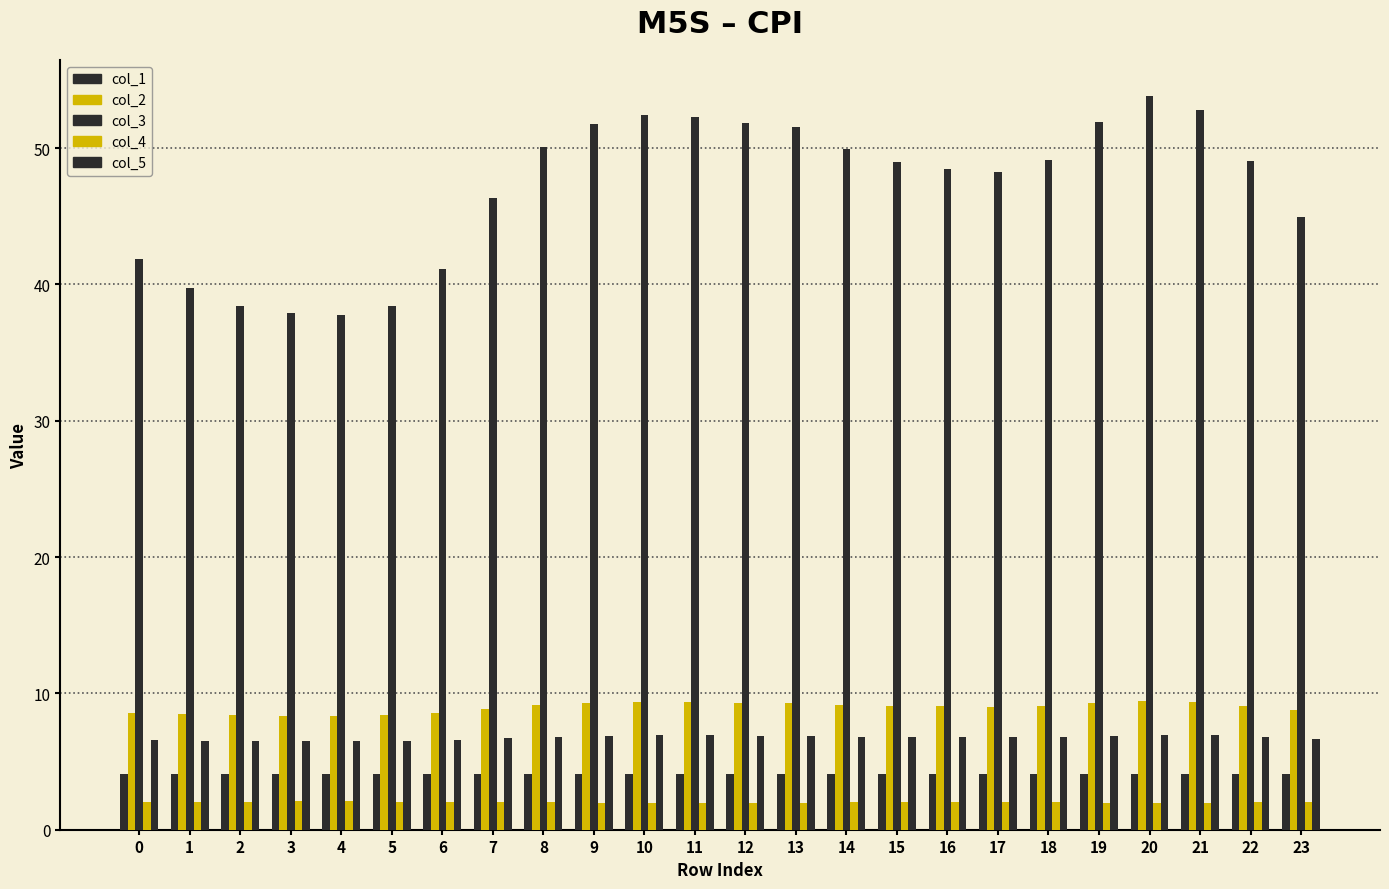

Rank the series by their maximum value, from highest to lowest.

col_3, col_2, col_5, col_1, col_4